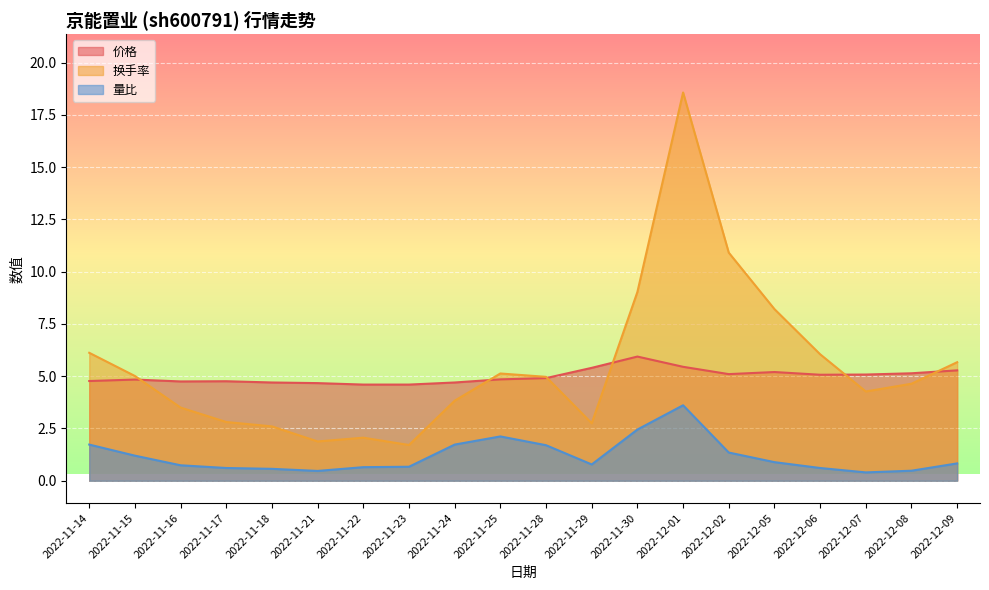

What are all the series names shown in the legend?

价格, 换手率, 量比